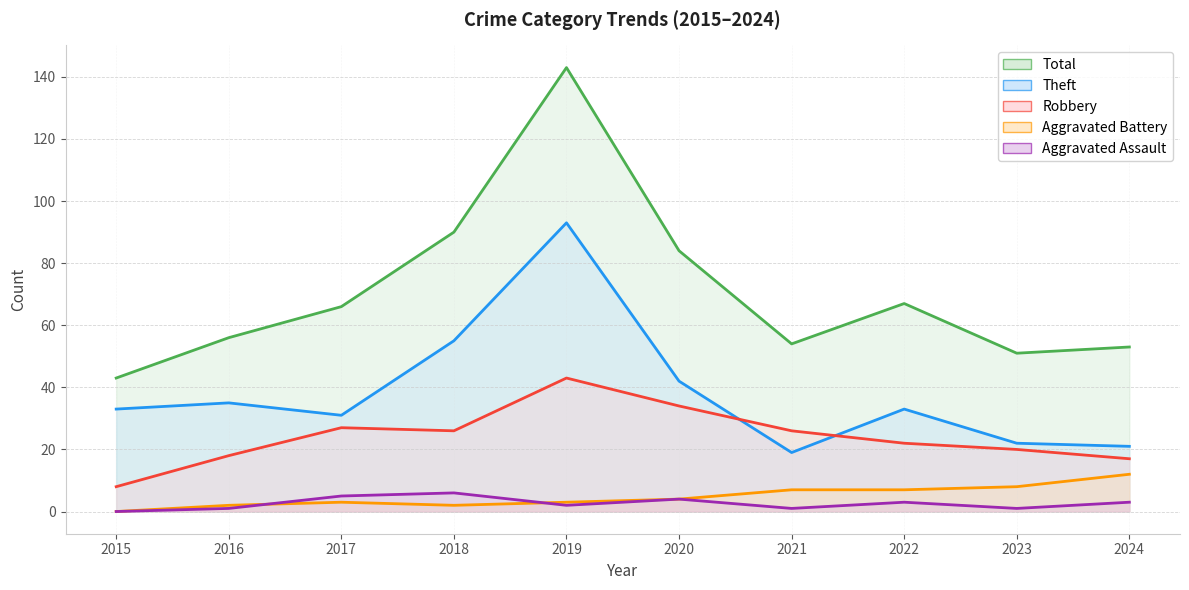

What is the difference between the highest and lowest values at 2022?

64